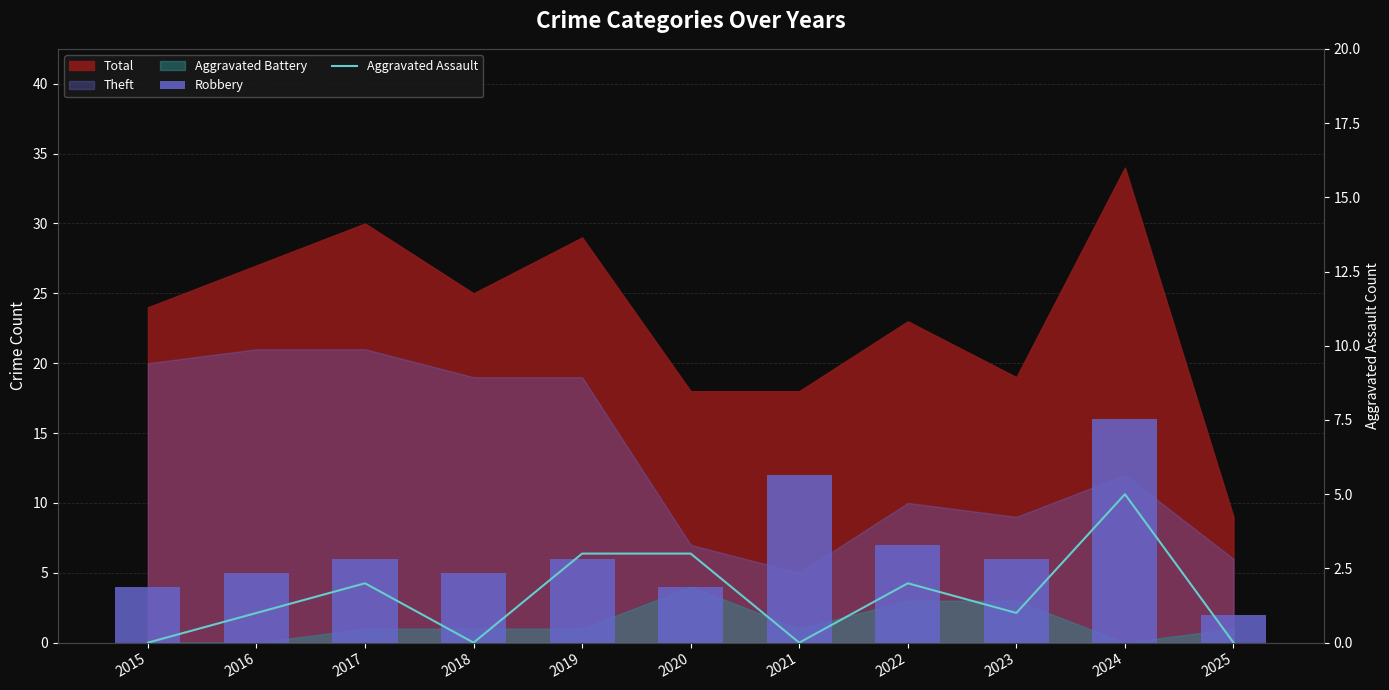

What is the total value across all series at 2022?

9